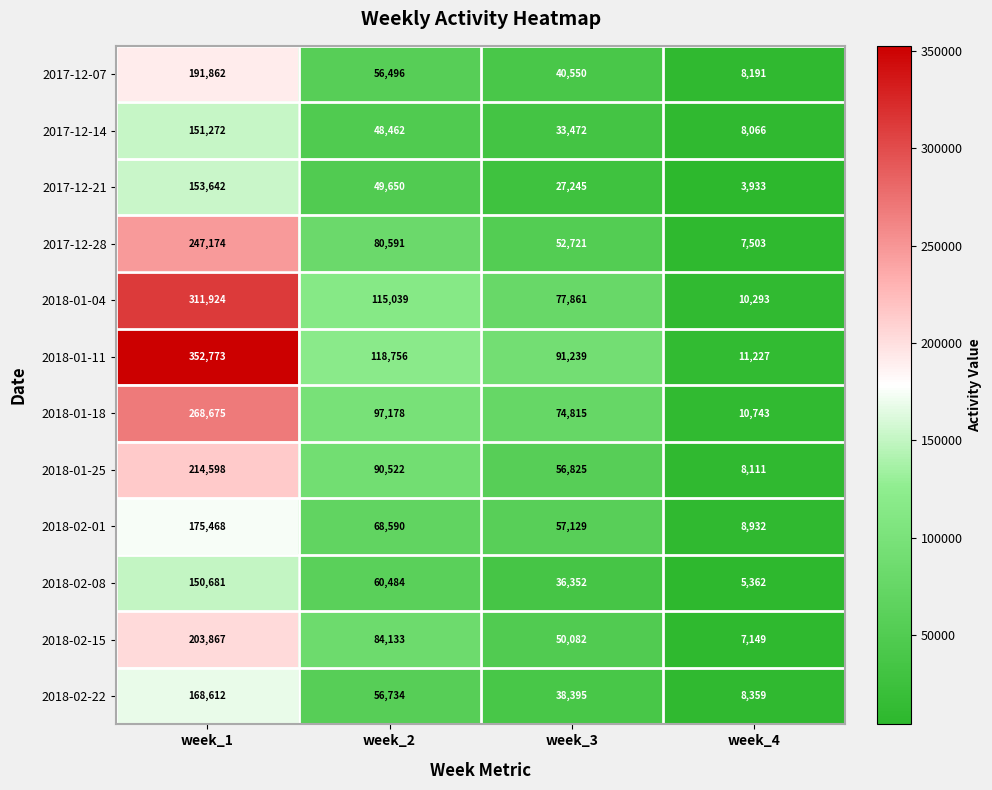

What is the average value of the 2017-12-28 series?

96997